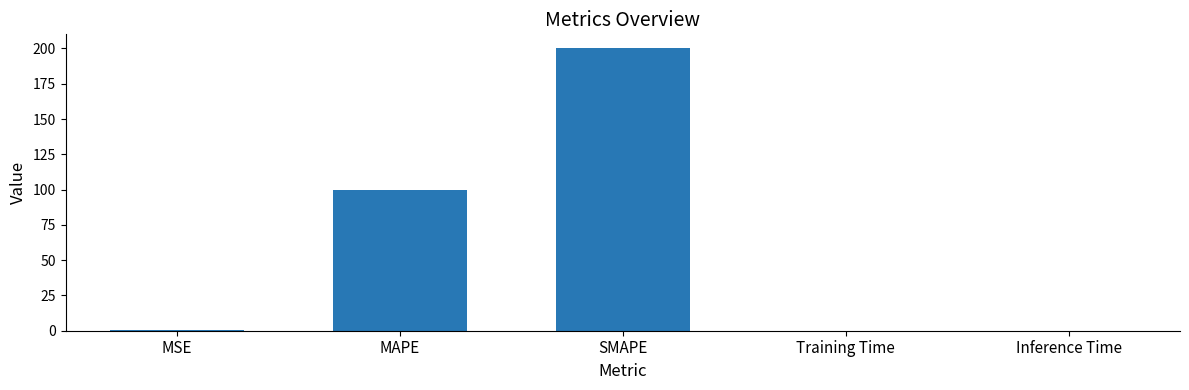

How many series are shown in this chart?

1